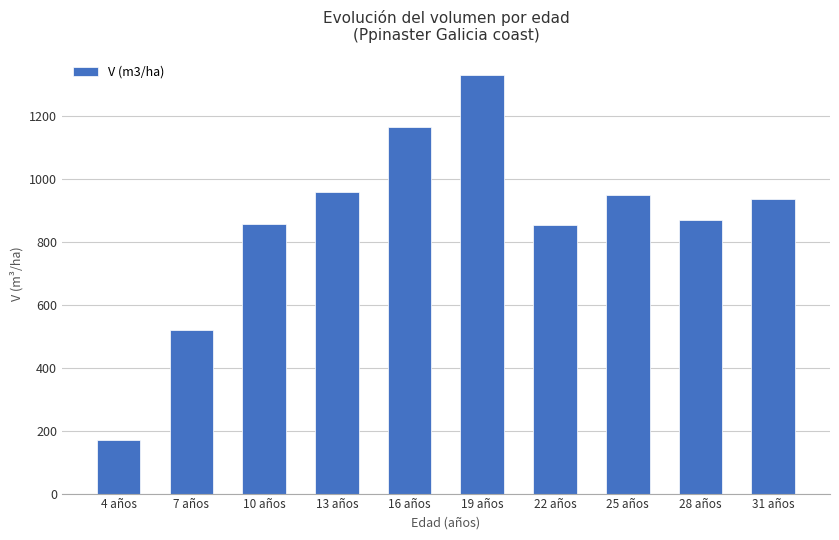

Between 10 años and 25 años, which is larger?

25 años